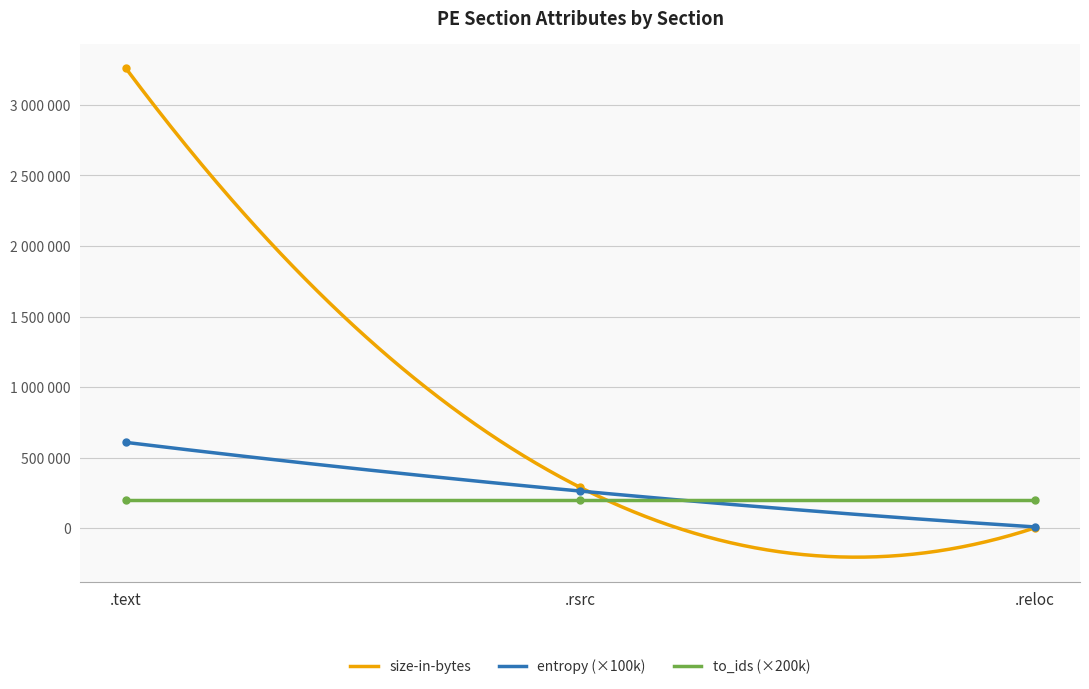

Is it true that entropy equals 2695.6 at .reloc?

False